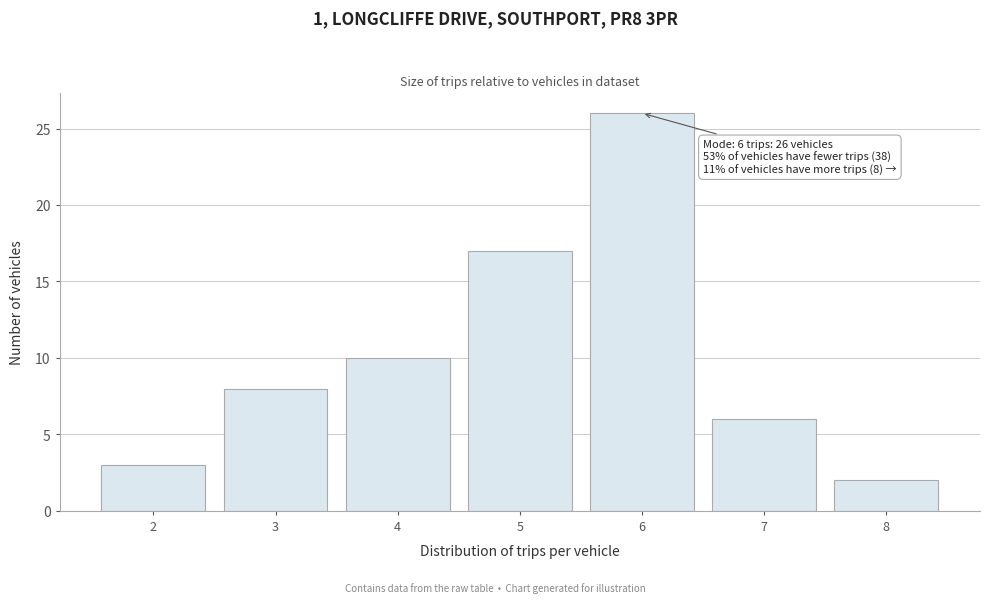

Reading right to left, transcribe all the data shown in this chart.

2	6	26	17	10	8	3